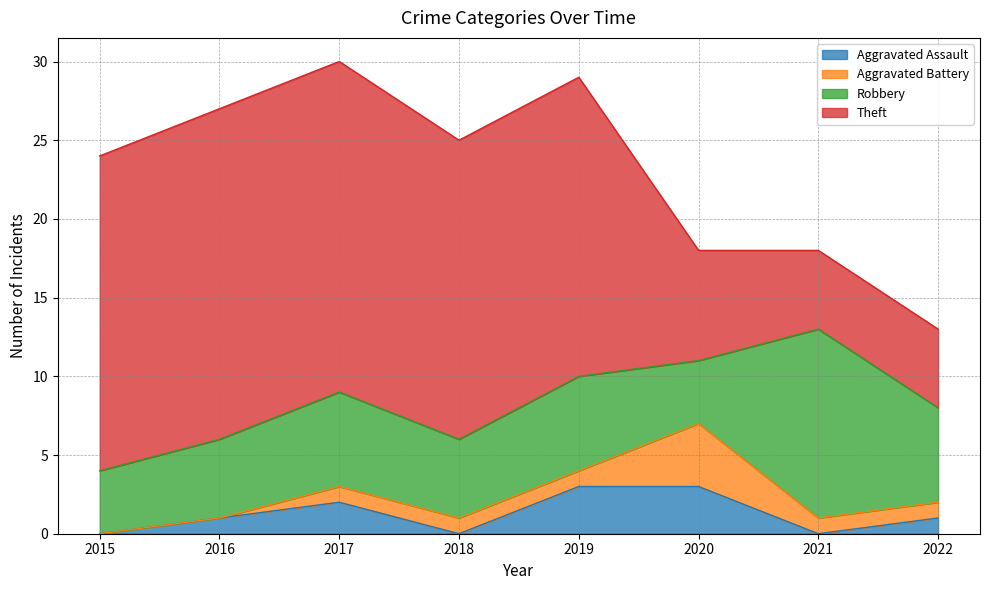

At which label does Robbery first exceed 6?

2021